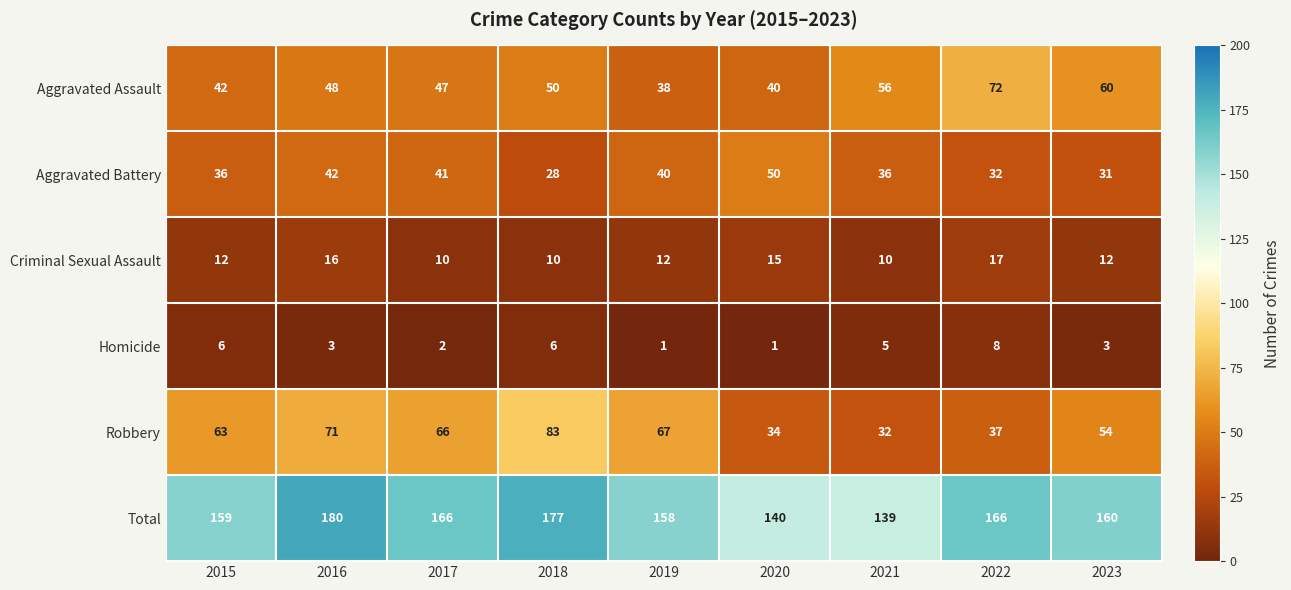

What is the total value across all series at 2019?

316